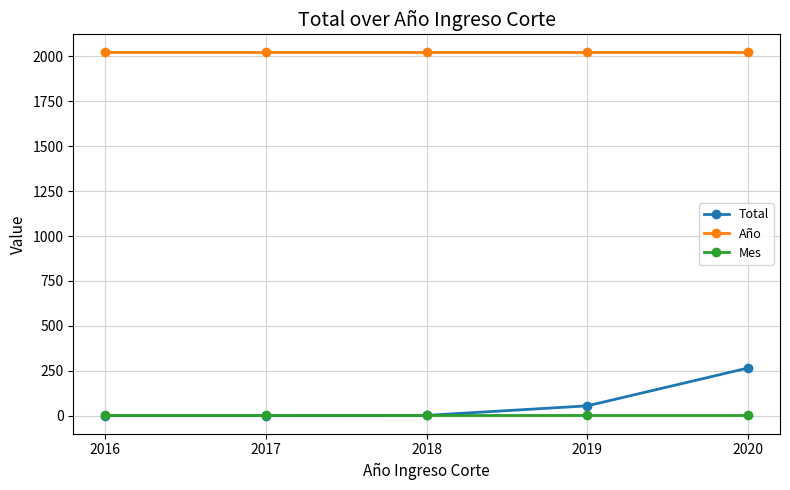

What are all the series names shown in the legend?

Total, Año, Mes